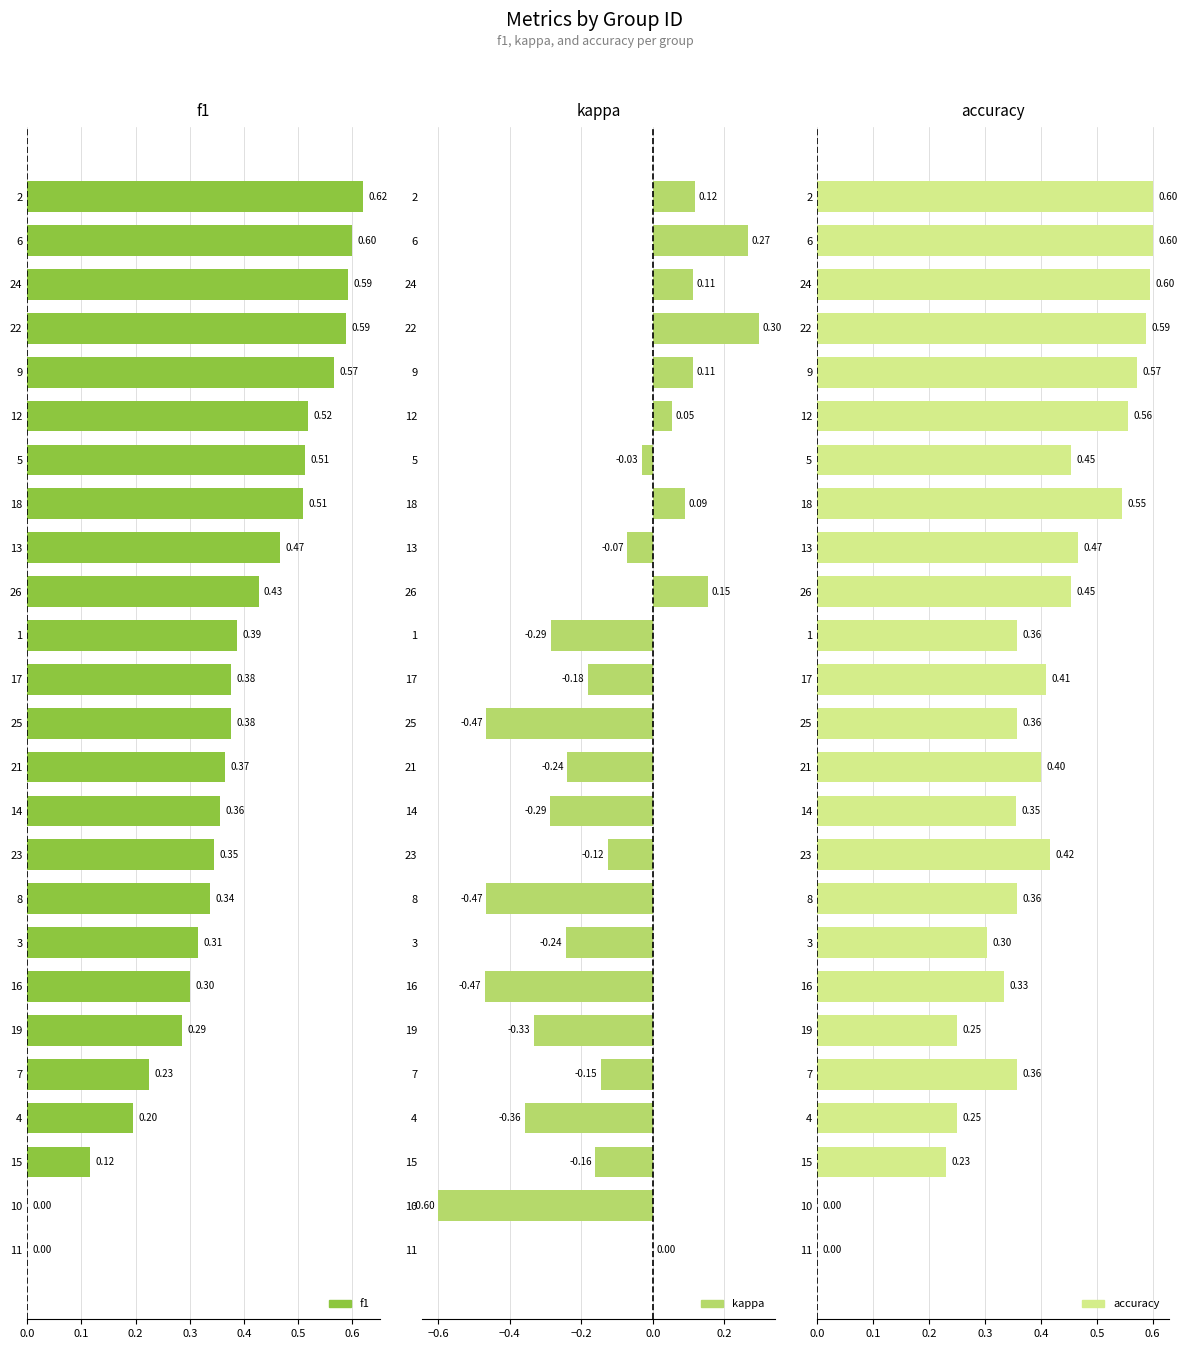

Which series has the largest range (max minus min)?

kappa